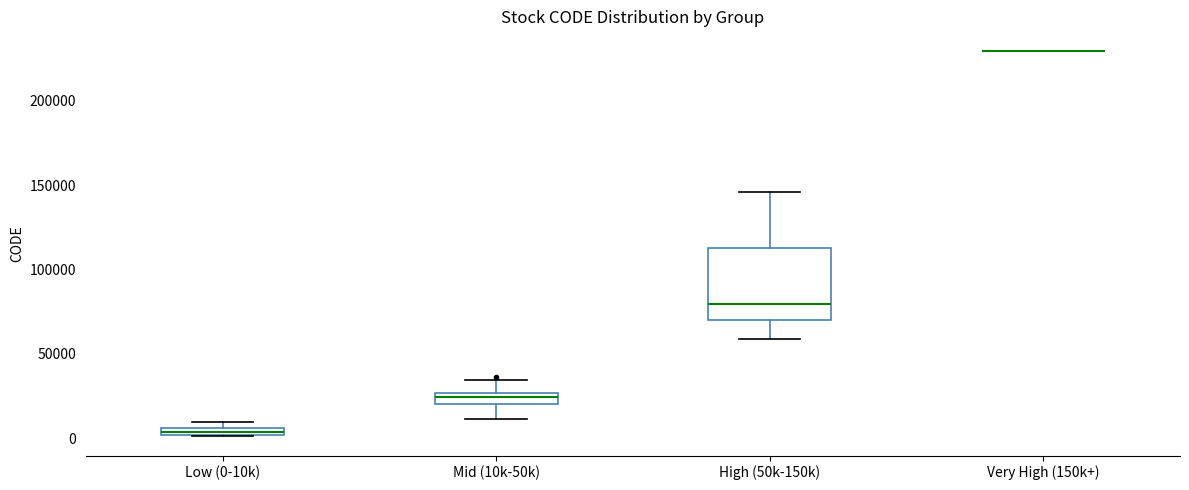

Which box is the tallest, from its lower edge to its upper edge?

High (50k-150k)